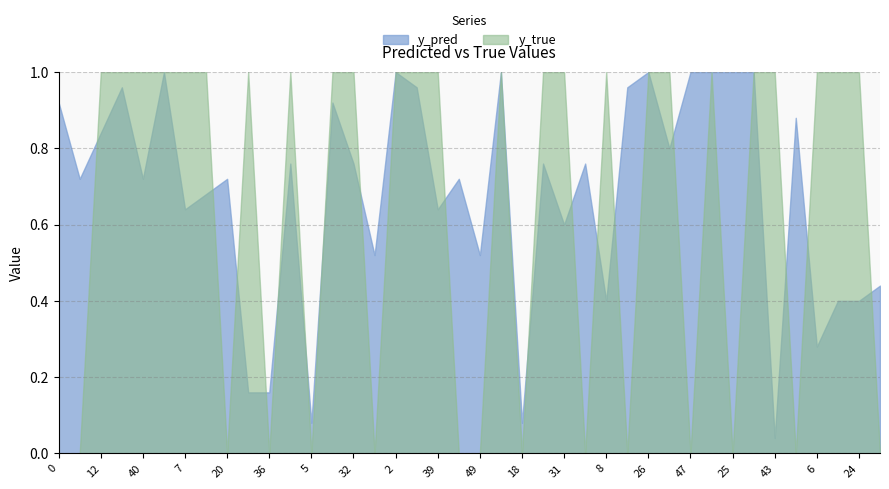

Which series changed the most between 17 and 21?

y_pred